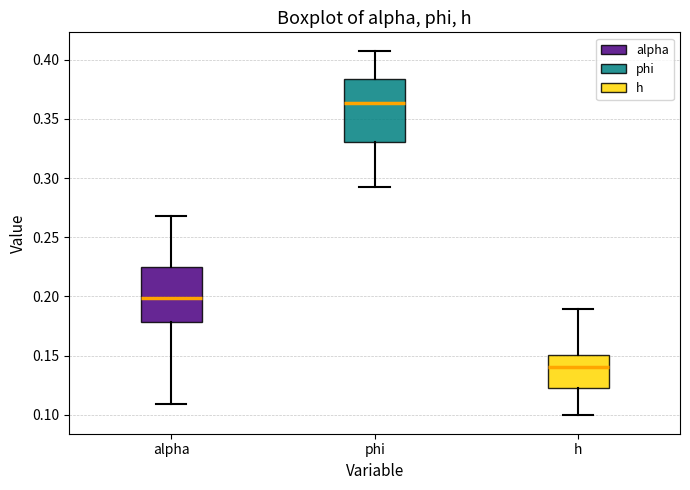

Which box's median line is the lowest?

h